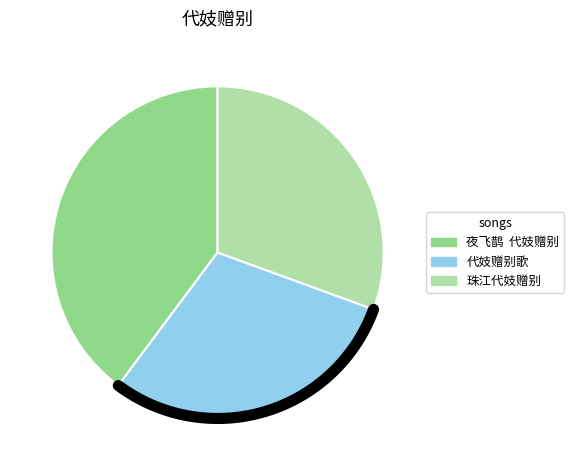

Does 珠江代妓赠别 account for over 50% of the chart?

No